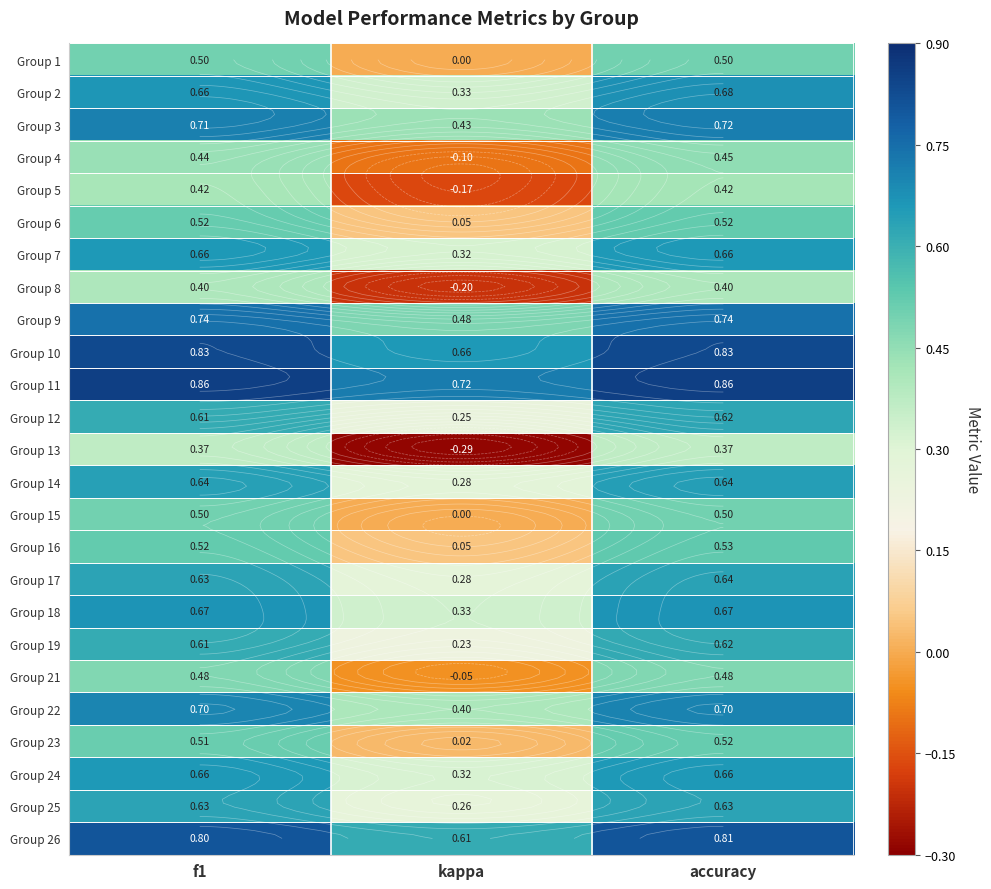

What is the total value across all series at kappa?

5.2